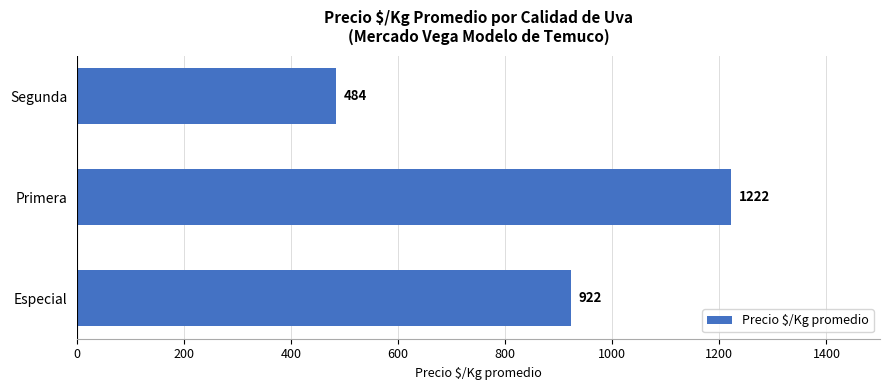

Reading bottom to top, transcribe all the data shown in this chart.

922	1222	484